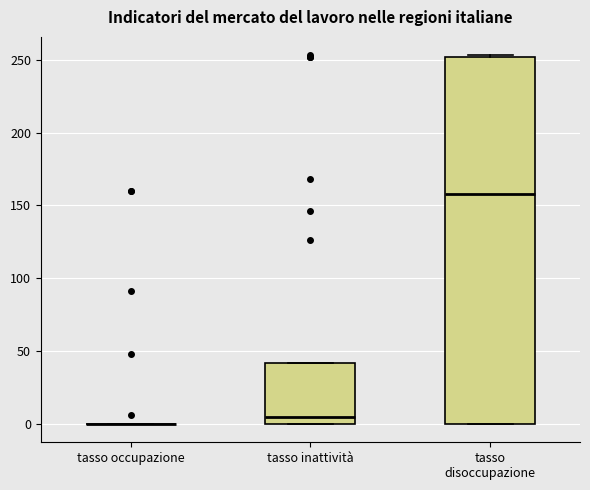

Which box is the tallest, from its lower edge to its upper edge?

tasso disoccupazione